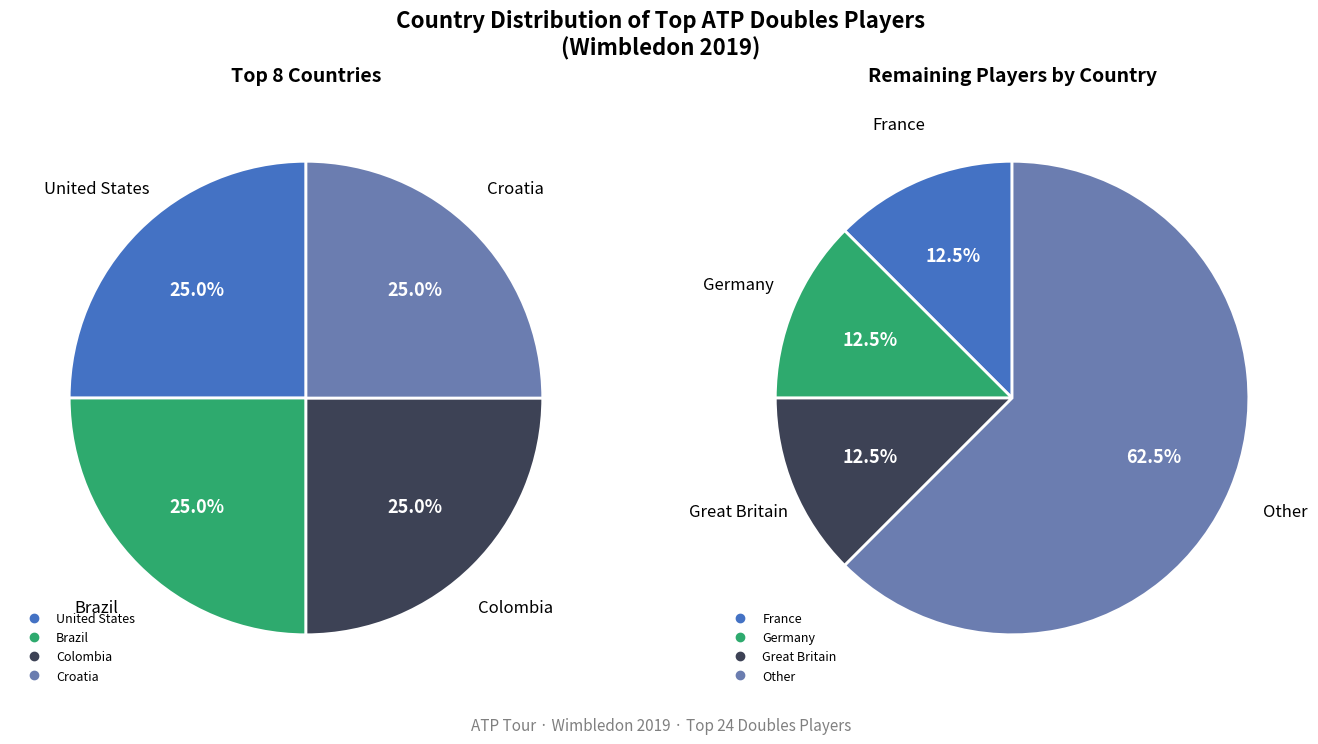

Count the number of slices in the pie.

8